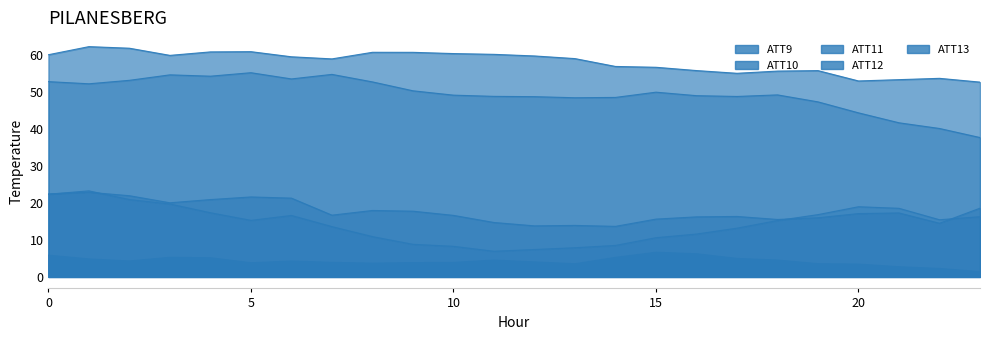

Reading left to right, extract all data points from this chart.

ATT9: 5.9	4.8	4.3	5.3	5.2	3.8	4.3	3.9	3.7	3.9	3.9	4.5	4.0	3.5	5.3	6.7	6.2	5.0	4.5	3.6	3.5	2.7	2.3	1.4
ATT10: 59.9	62.1	61.7	59.8	60.7	60.8	59.4	58.8	60.6	60.6	60.3	60.0	59.6	58.9	56.8	56.6	55.7	54.9	55.5	55.7	52.9	53.2	53.6	52.6
ATT11: 22.4	22.8	21.9	20.0	20.9	21.6	21.3	16.7	17.9	17.7	16.6	14.7	13.8	13.9	13.6	15.6	16.2	16.3	15.5	16.0	17.1	17.3	14.5	18.5
ATT12: 52.7	52.1	53.0	54.5	54.2	55.1	53.4	54.6	52.6	50.2	49.0	48.7	48.6	48.3	48.4	49.8	48.9	48.7	49.1	47.2	44.3	41.6	40.0	37.6
ATT13: 22.3	23.2	20.9	19.7	17.3	15.3	16.6	13.6	10.9	8.8	8.3	6.9	7.4	7.9	8.5	10.6	11.6	13.1	15.2	16.8	18.9	18.5	15.4	16.2